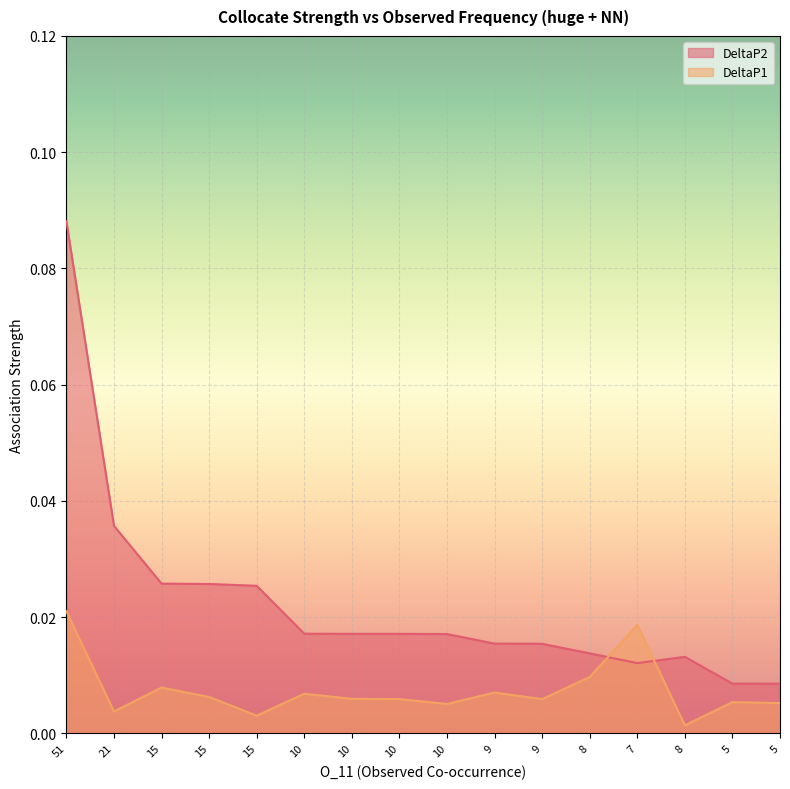

True or false: DeltaP1 has more than 0 interior local peaks.

True